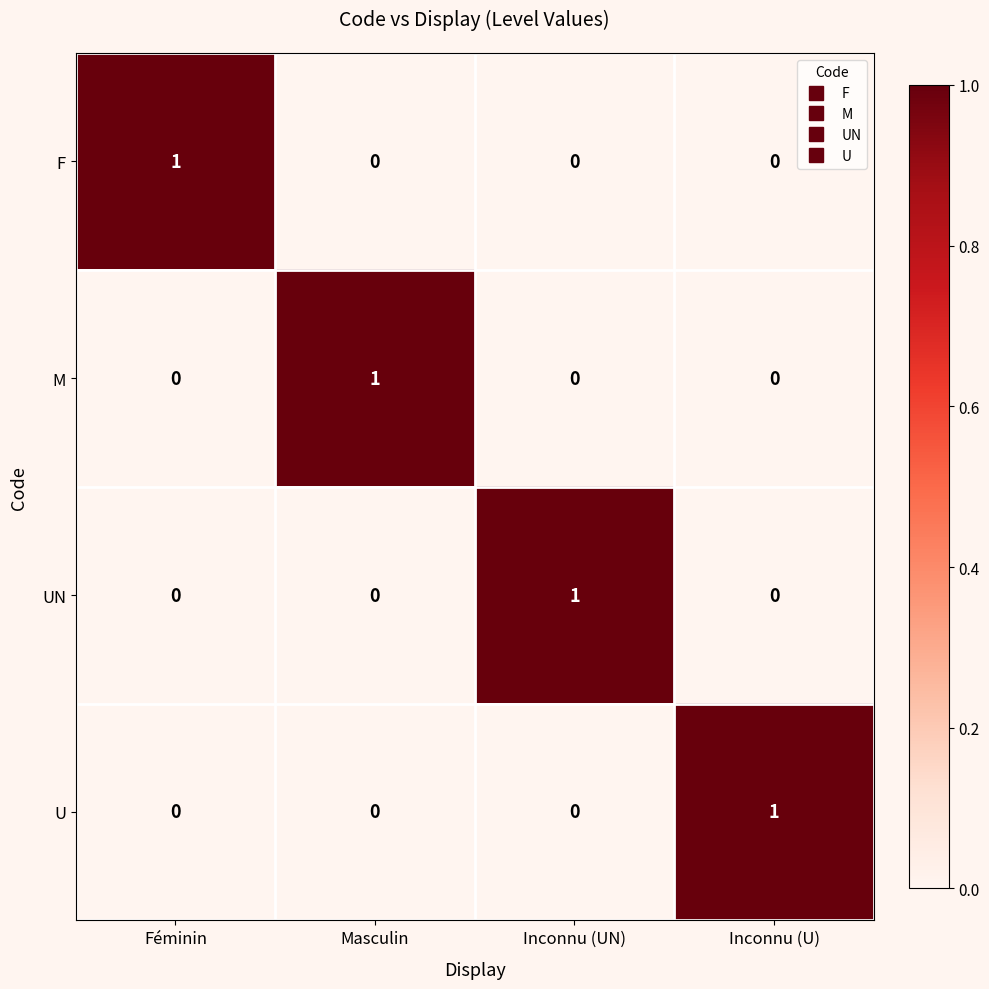

The U series shows 0 at Masculin. True or false?

True